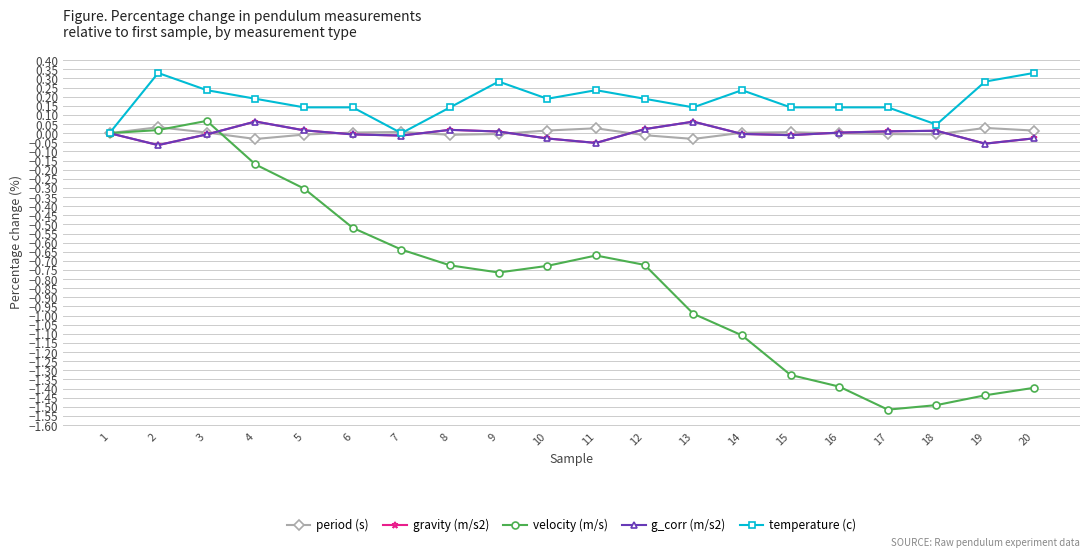

Is this an area chart (filled region under the line)?

No